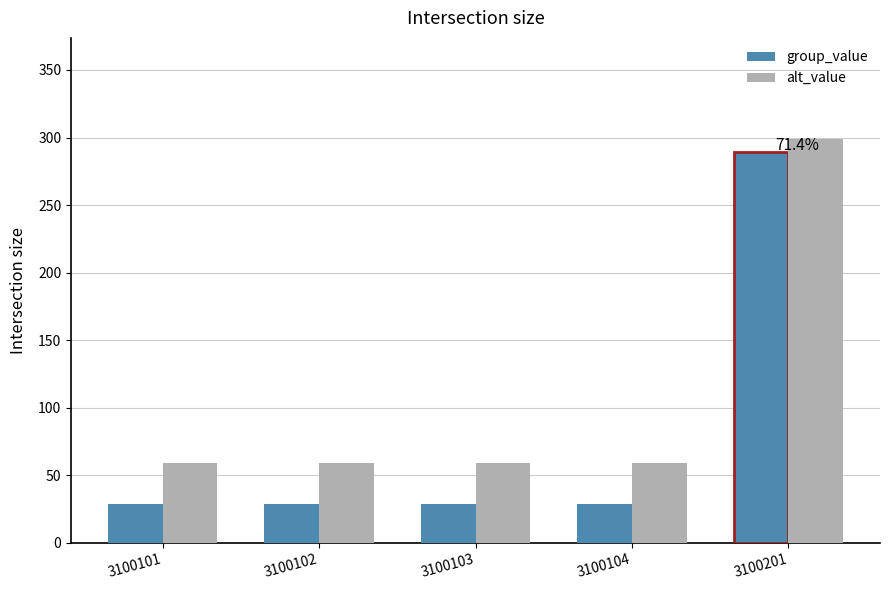

Reading right to left, list all the values displayed in this chart.

group_value: 3100201=289	3100104=29	3100103=29	3100102=29	3100101=29
alt_value: 3100201=299	3100104=59	3100103=59	3100102=59	3100101=59